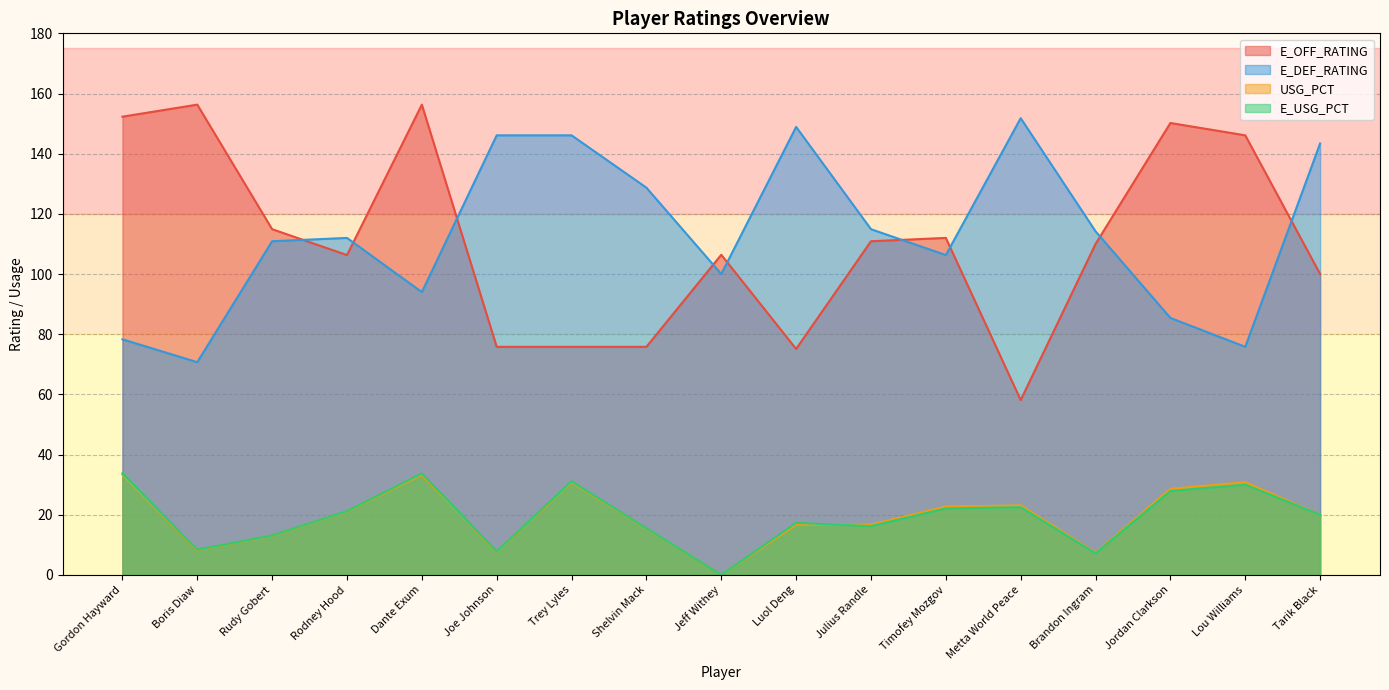

True or false: E_USG_PCT and USG_PCT cross at least once.

True